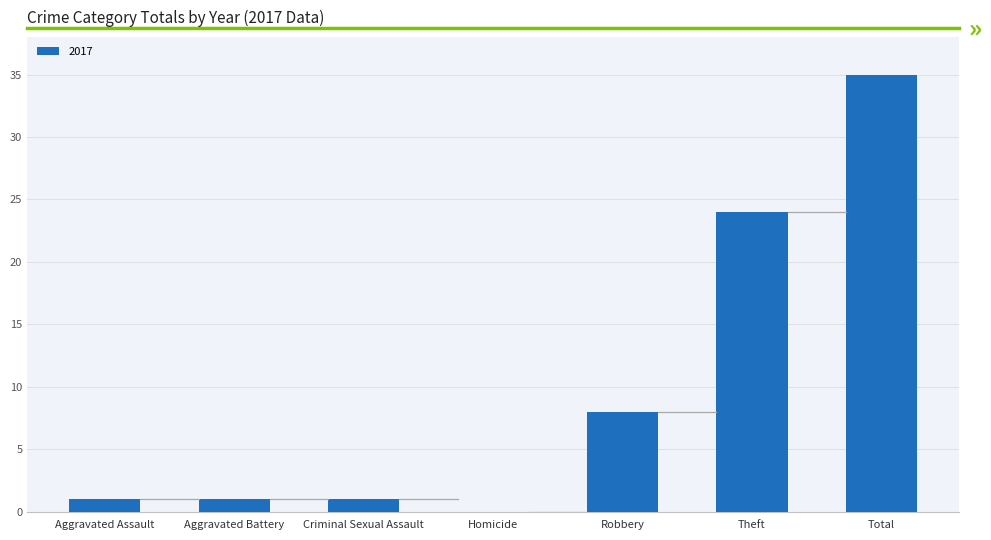

Reading left to right, what are all the values shown in this chart?

Aggravated Assault=1	Aggravated Battery=1	Criminal Sexual Assault=1	Homicide=0	Robbery=8	Theft=24	Total=35